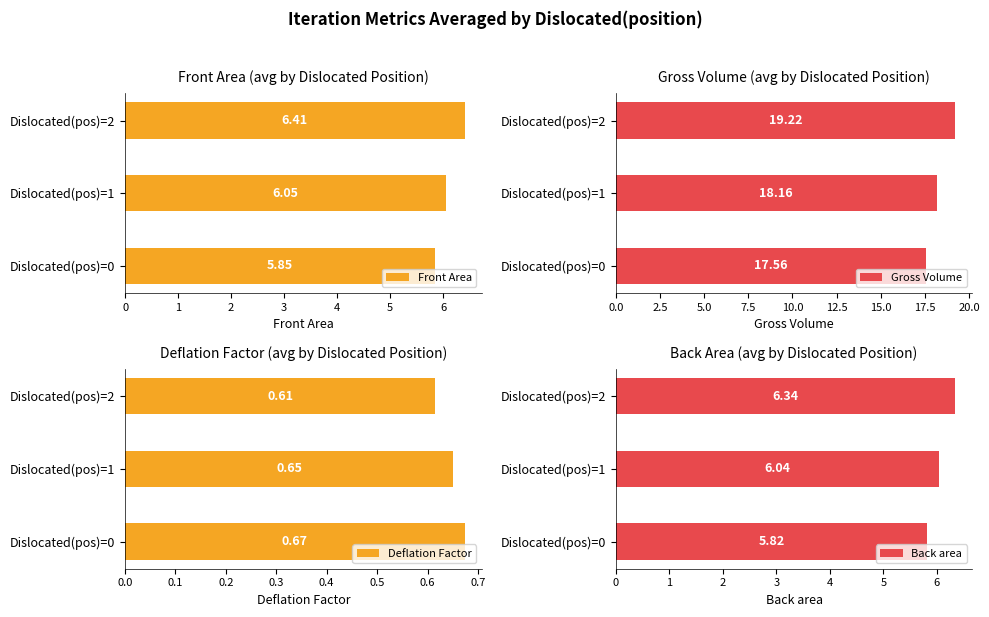

What is the sum of the Front Area values at Dislocated(pos)=2 and Dislocated(pos)=0?

12.3